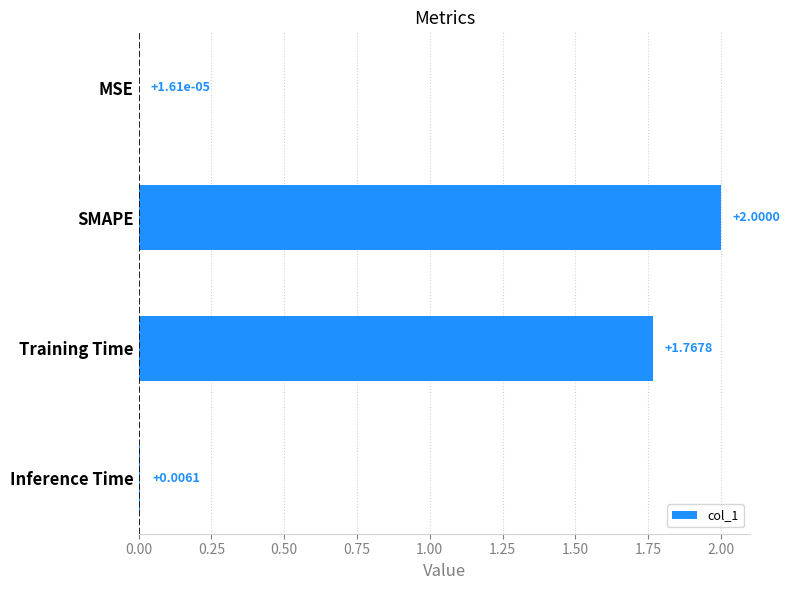

Which has a higher value, Inference Time or SMAPE?

SMAPE